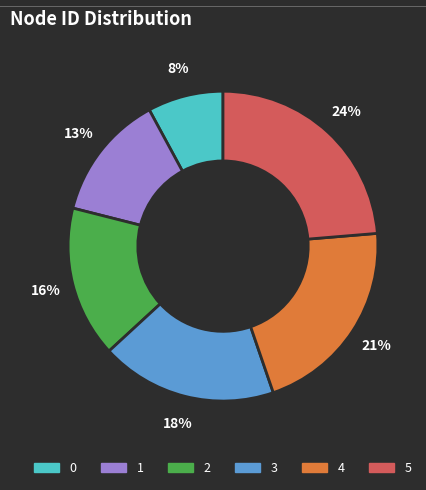

Does 2 account for over 50% of the chart?

No